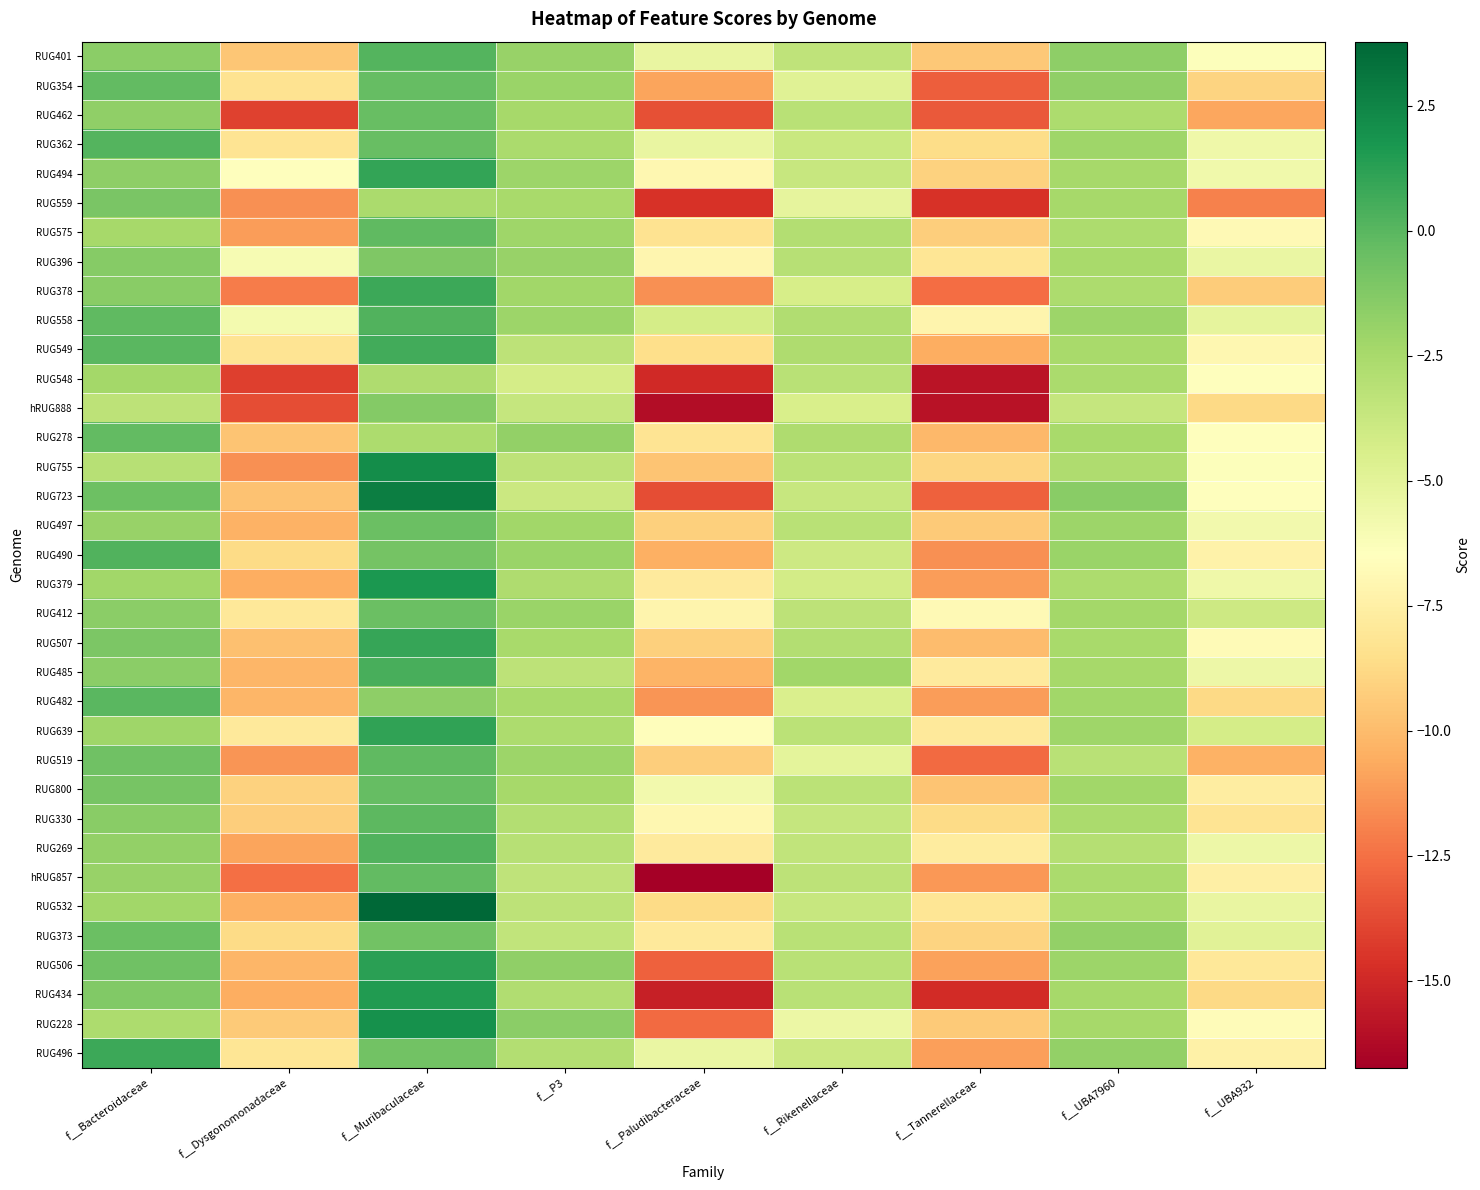

List the series in order of their peak value, highest first.

RUG532, RUG723, RUG755, RUG228, RUG379, RUG434, RUG506, RUG639, RUG494, RUG507, RUG378, RUG496, RUG549, RUG485, RUG269, RUG558, RUG490, RUG362, RUG401, RUG482, RUG330, RUG519, RUG575, RUG278, RUG354, hRUG857, RUG800, RUG462, RUG412, RUG497, RUG373, RUG559, RUG396, hRUG888, RUG548